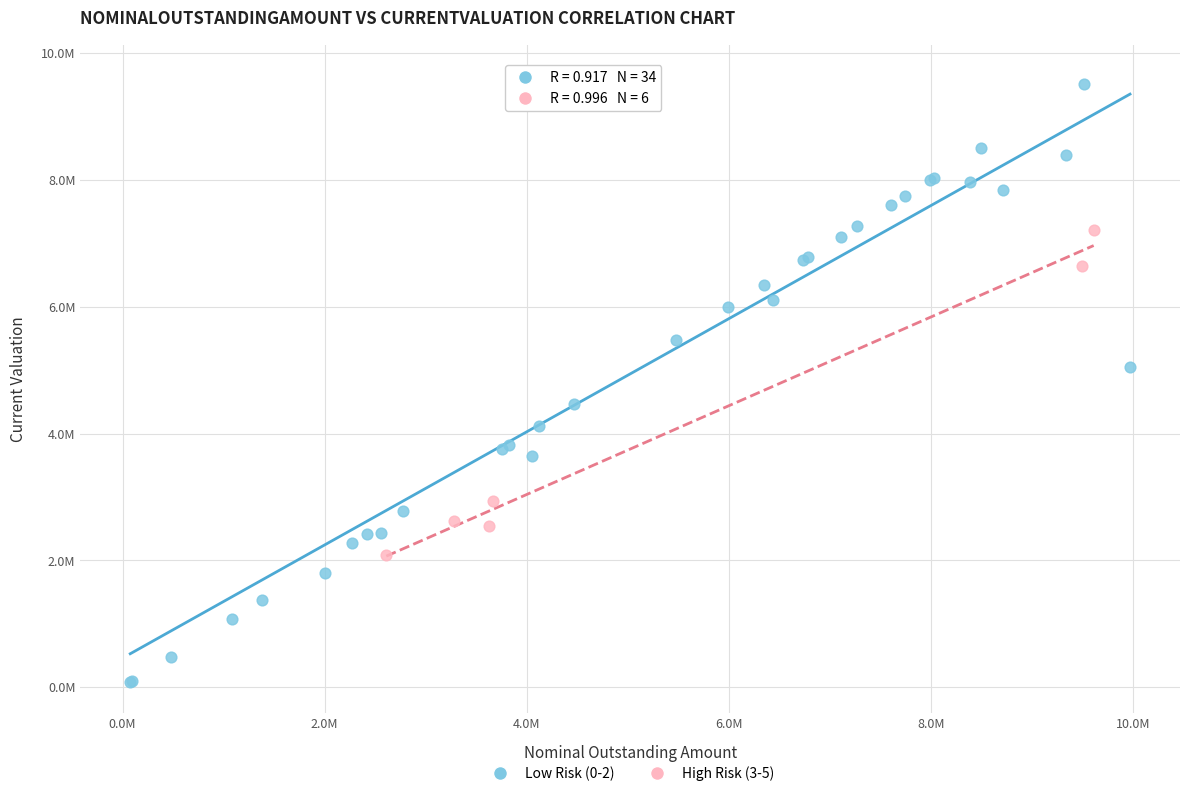

What are all the series names shown in the legend?

Low Risk (0-2), High Risk (3-5)